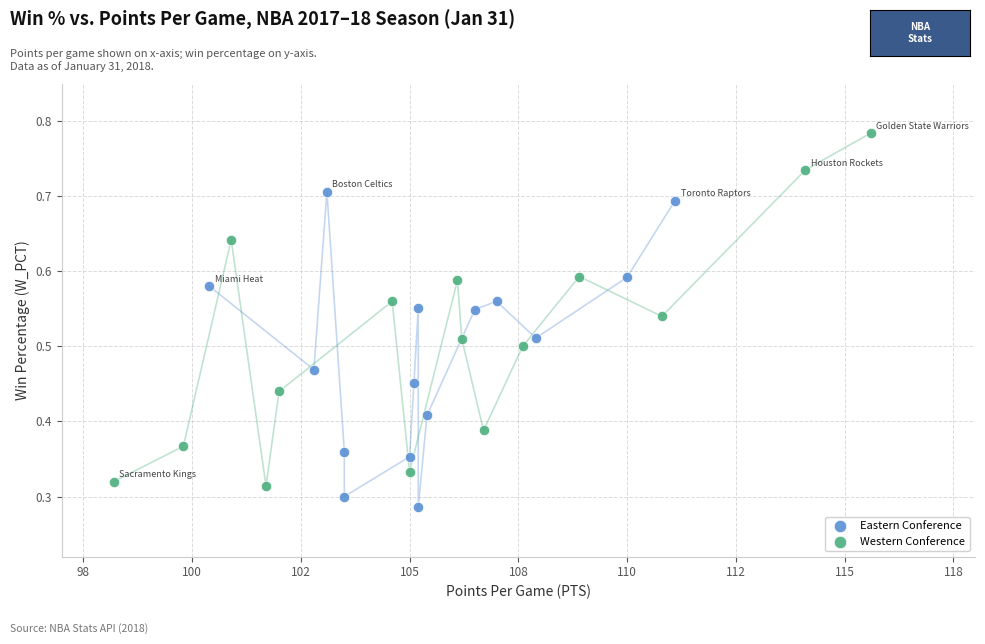

Which series contains the lowest Y value?

Eastern Conference